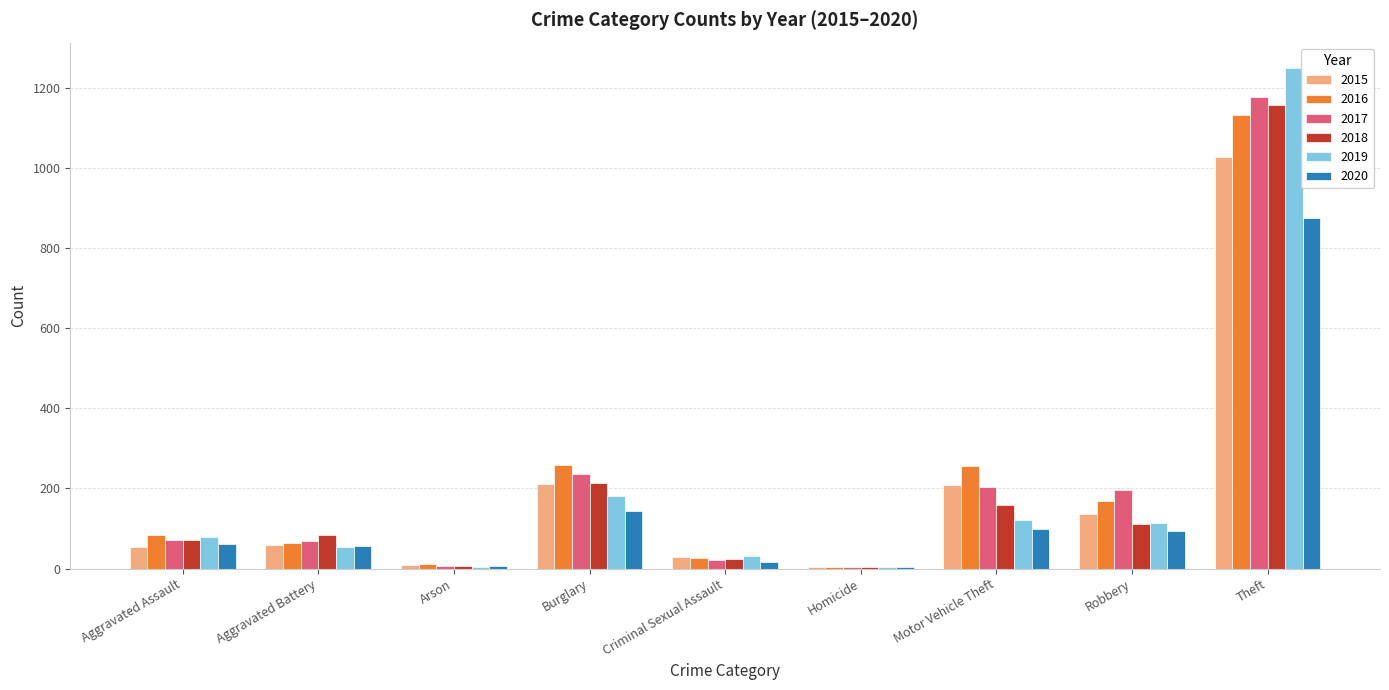

What value does the 2015 series have at Aggravated Assault?

54